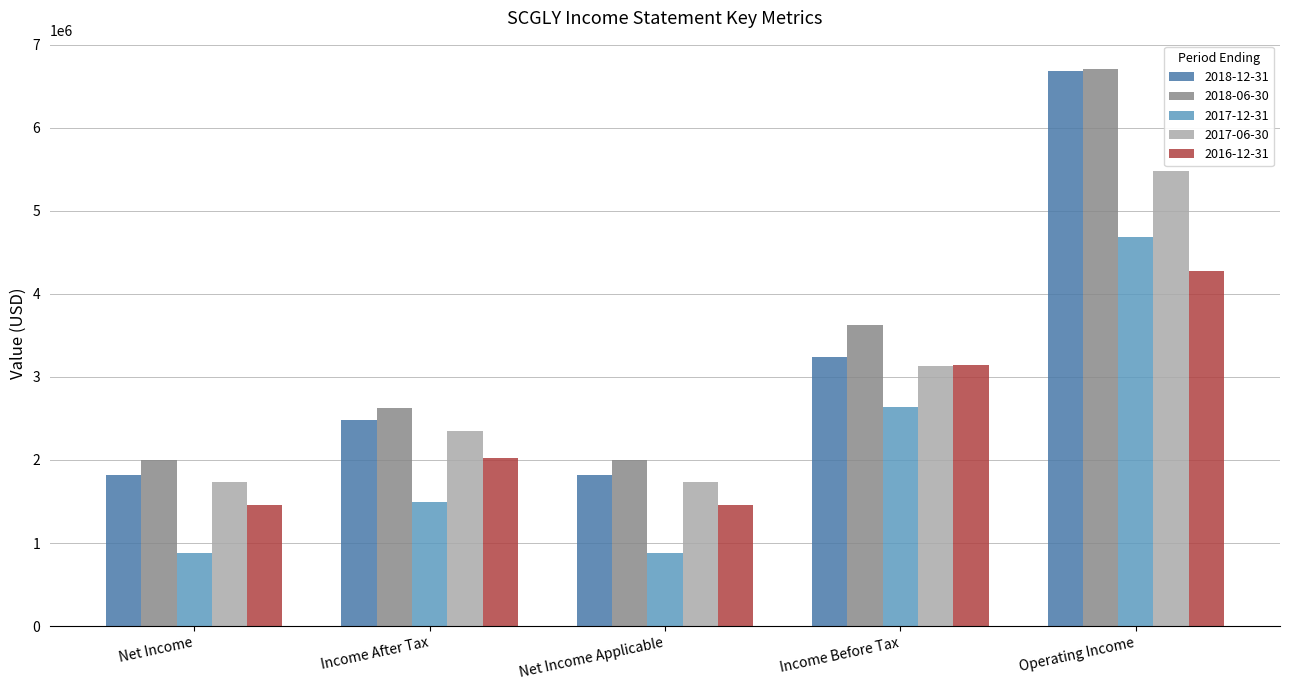

Between Income After Tax and Income Before Tax, which series saw the biggest shift?

2017-12-31